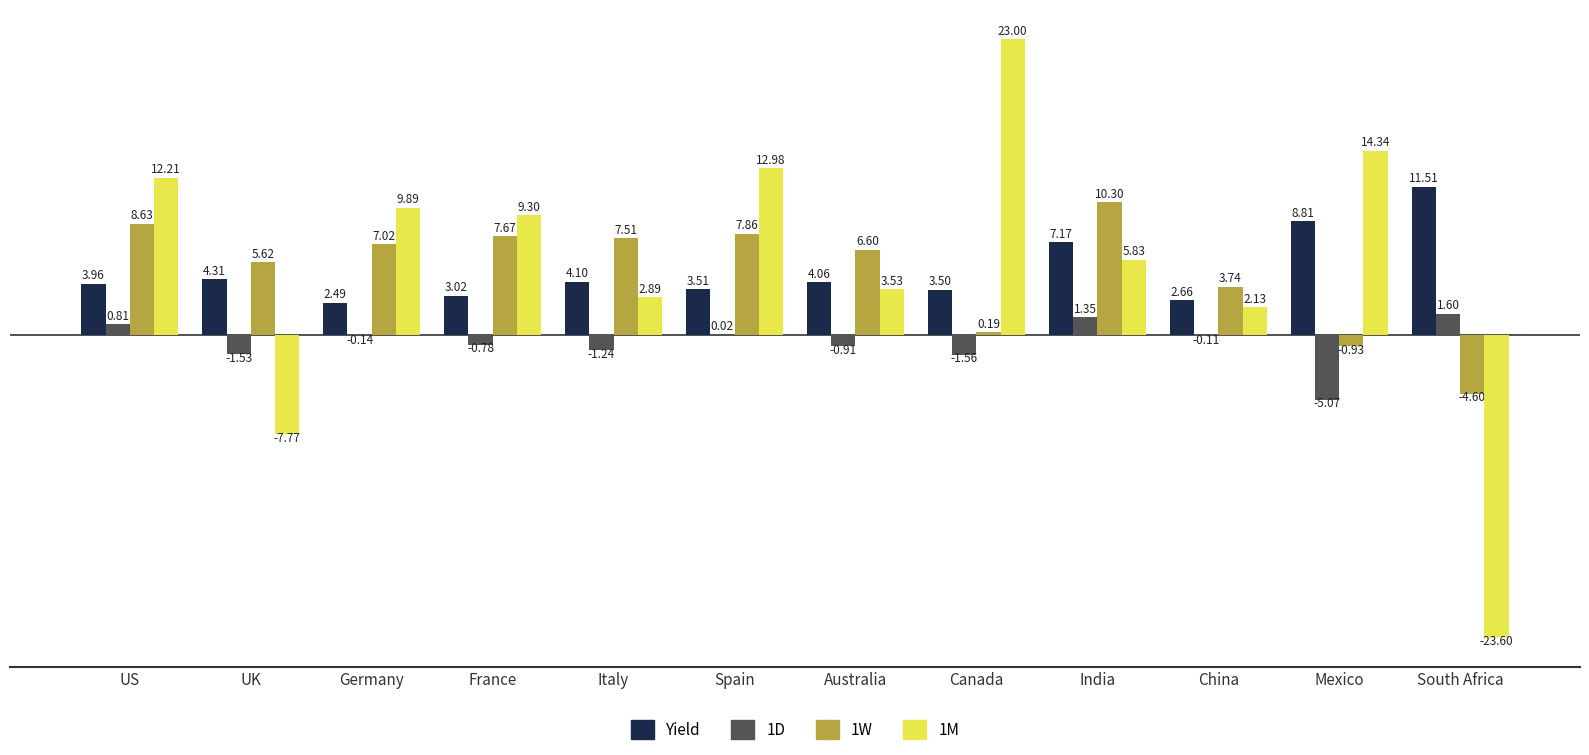

Which series has the widest spread of values?

1M